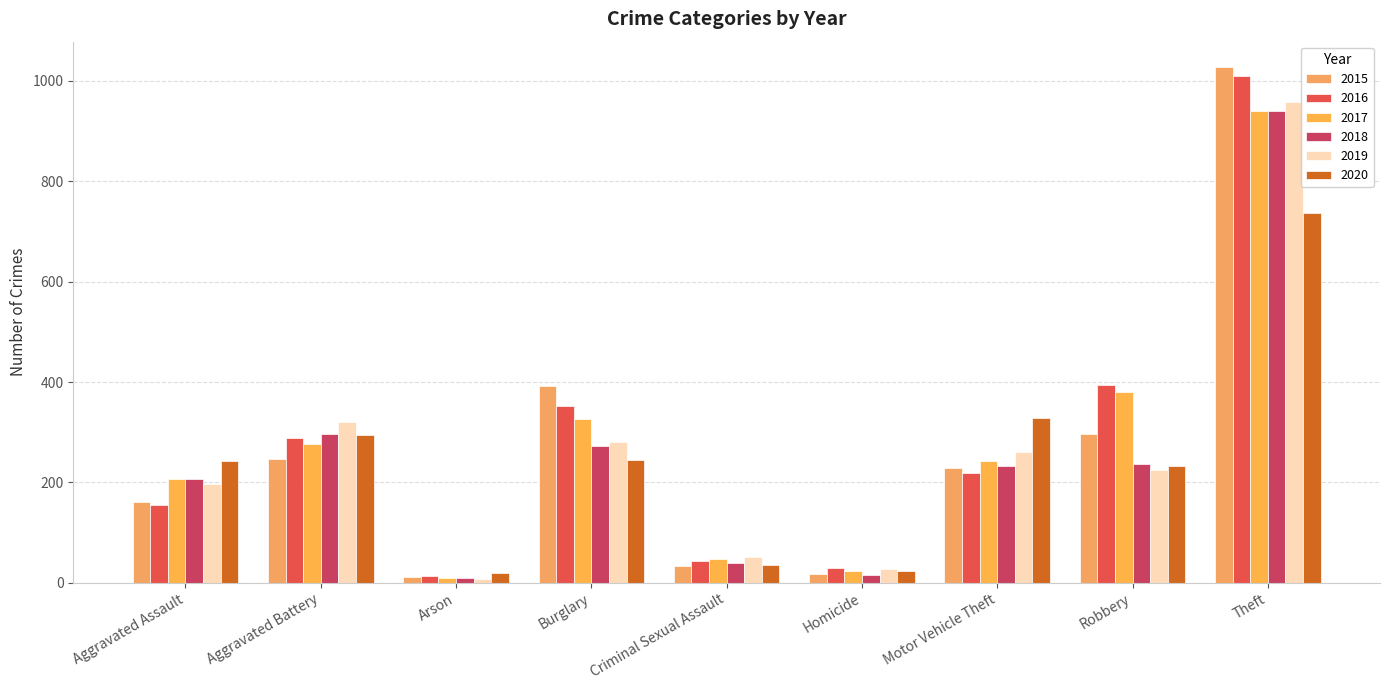

Which category has the highest value across all series?

Theft